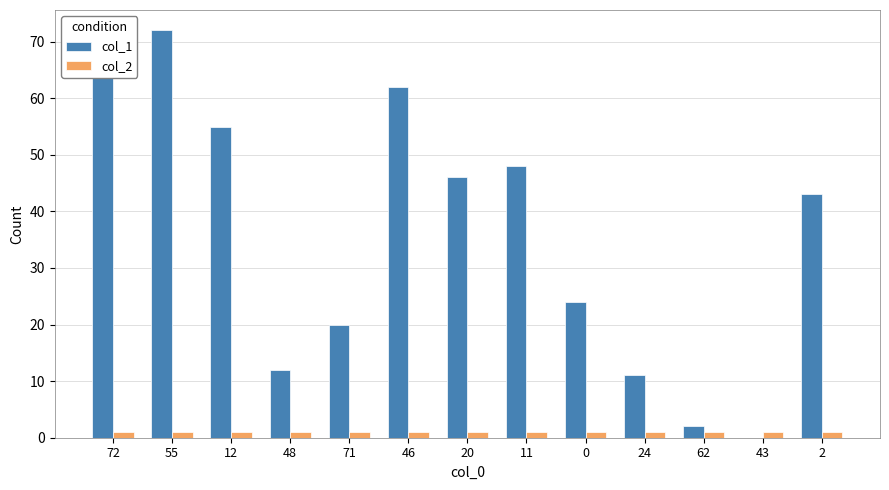

Which series has the largest total across all categories?

col_1